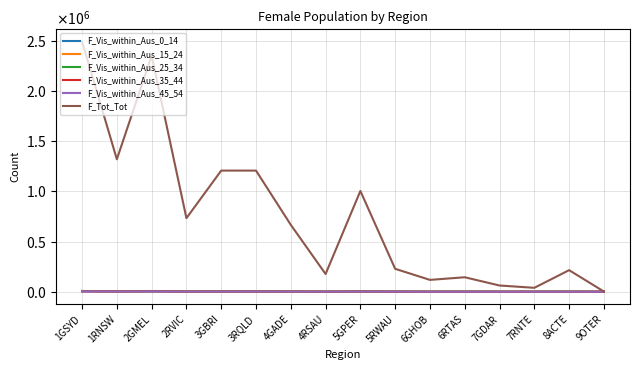

True or false: F_Vis_within_Aus_35_44 and F_Vis_within_Aus_25_34 intersect in this chart.

True